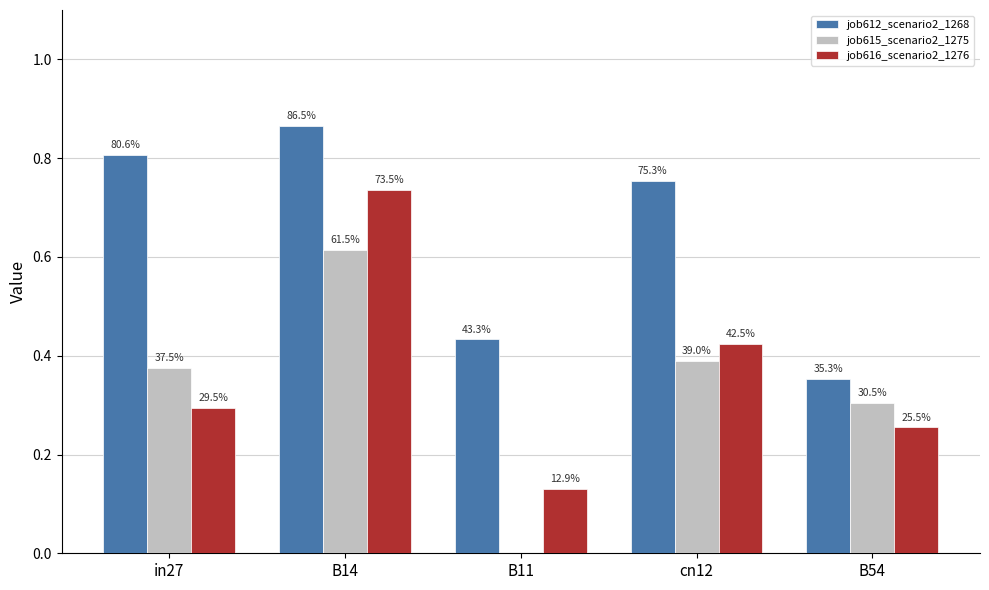

What are all the series names shown in the legend?

job612_scenario2_1268, job615_scenario2_1275, job616_scenario2_1276